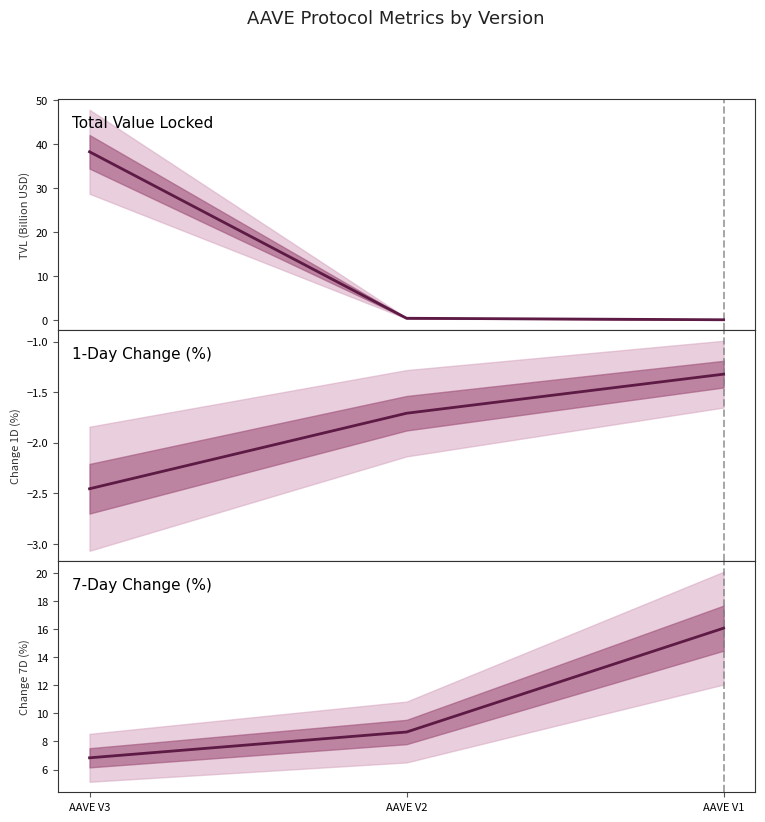

How many distinct data groups are displayed?

3